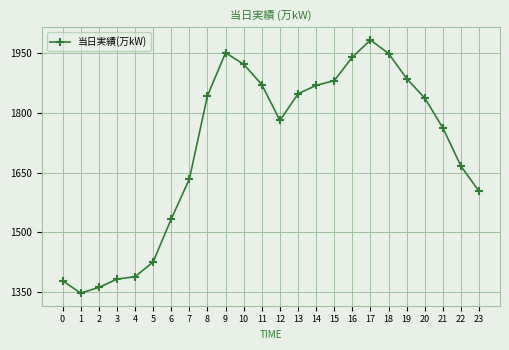

What is the greatest value displayed?

1983